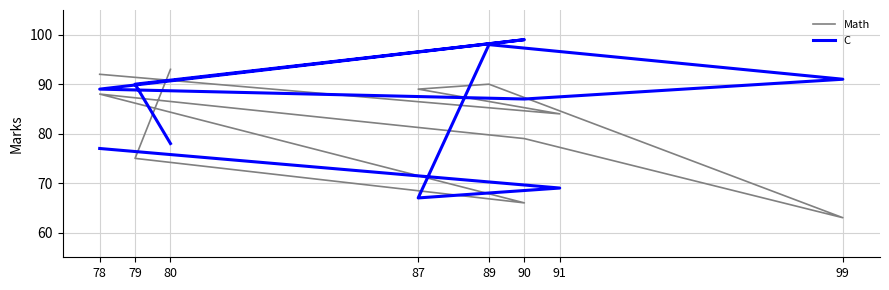

What are all the series names shown in the legend?

Math, C